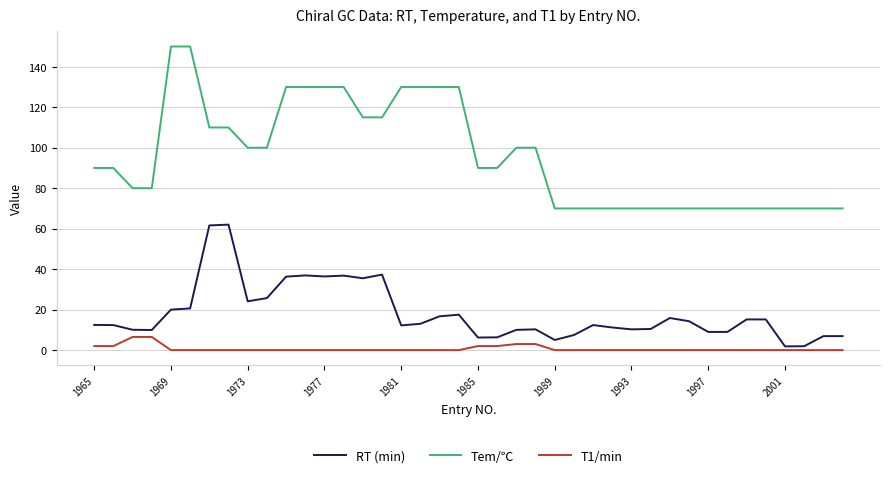

True or false: Tem/℃ and RT (min) cross at least once.

False